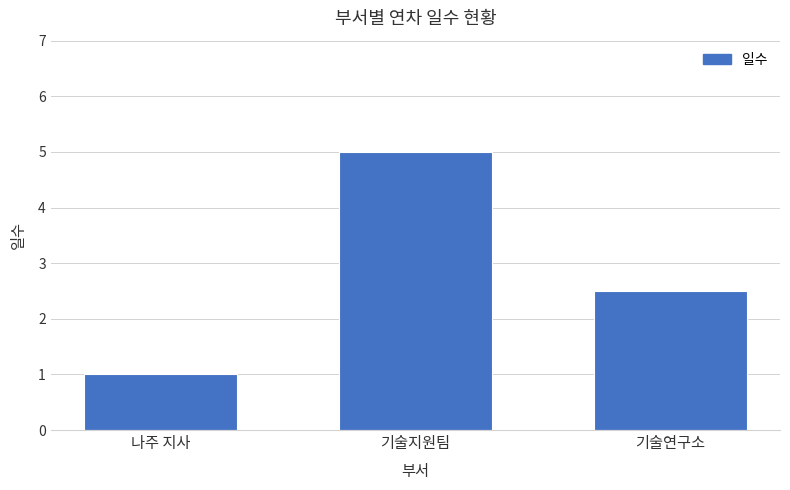

Is it true that the value at 기술연구소 is 4.0?

False